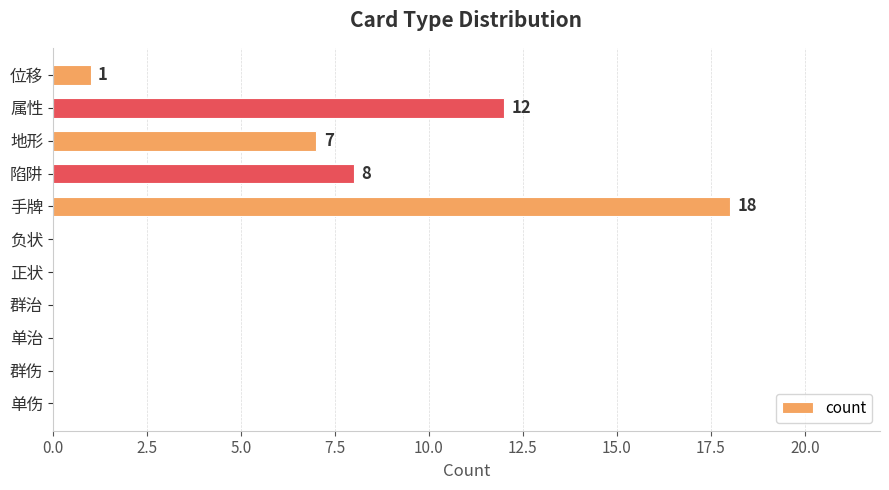

True or false: the data shows 21 at 属性.

False